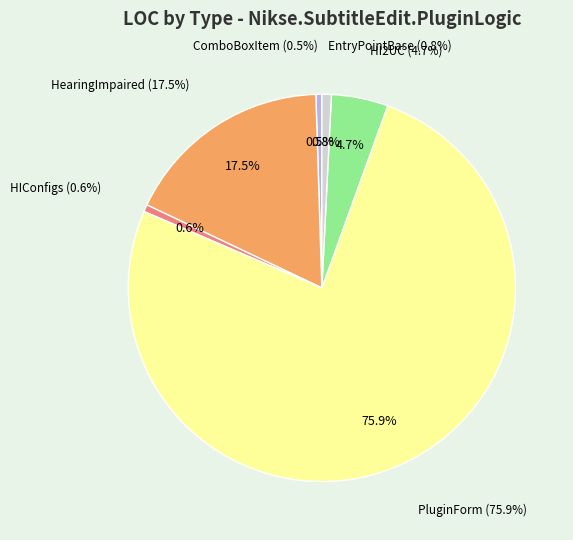

Which category has the smallest portion of the pie?

ComboBoxItem